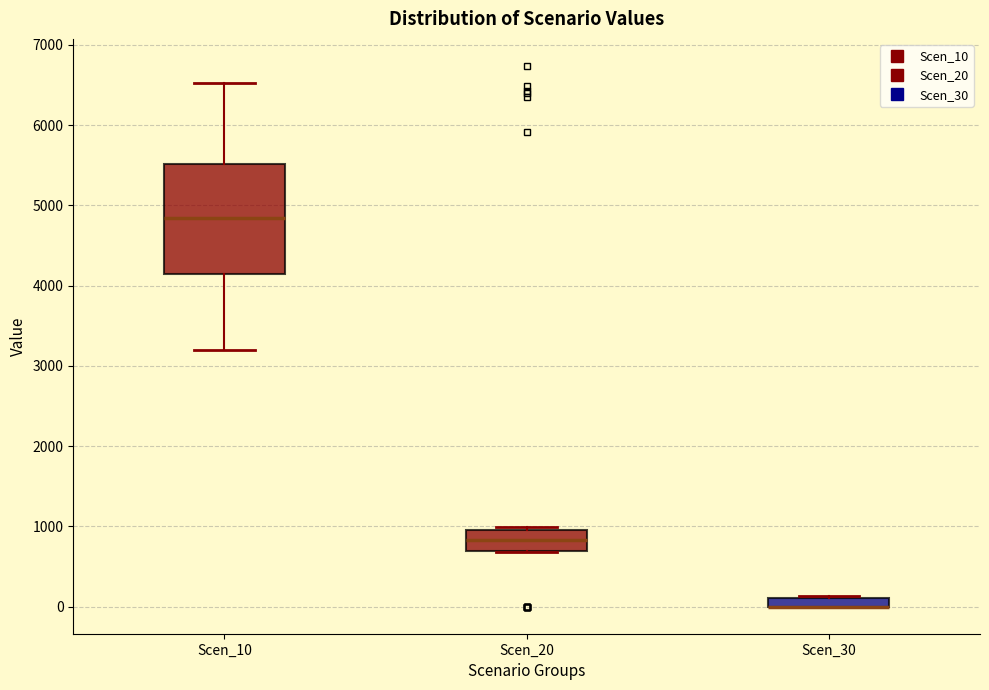

Comparing the boxes themselves (not the whiskers), which one is the tallest?

Scen_10